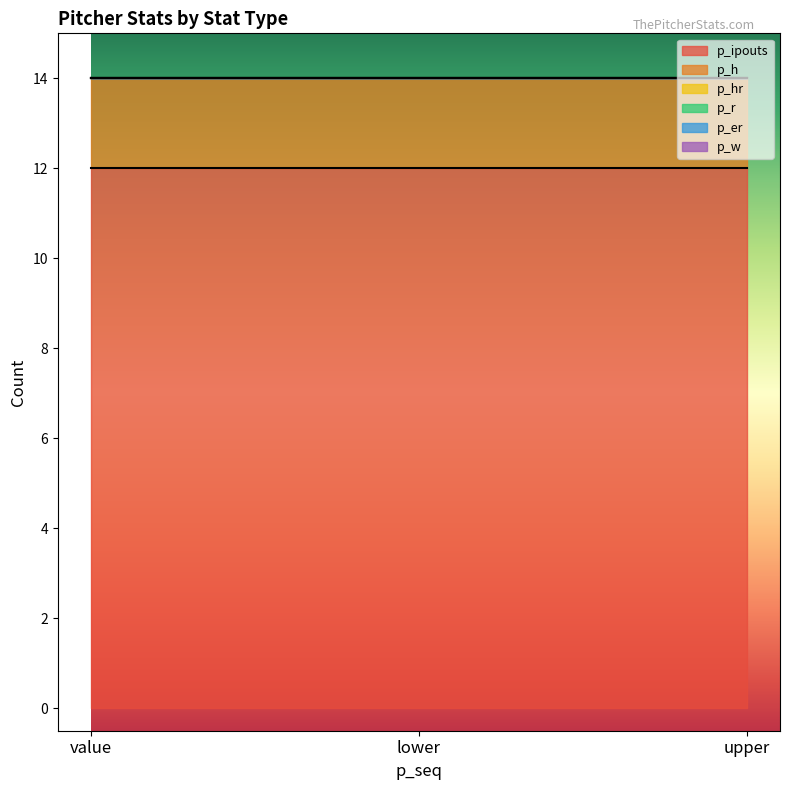

Which series changed the most between value and lower?

p_ipouts